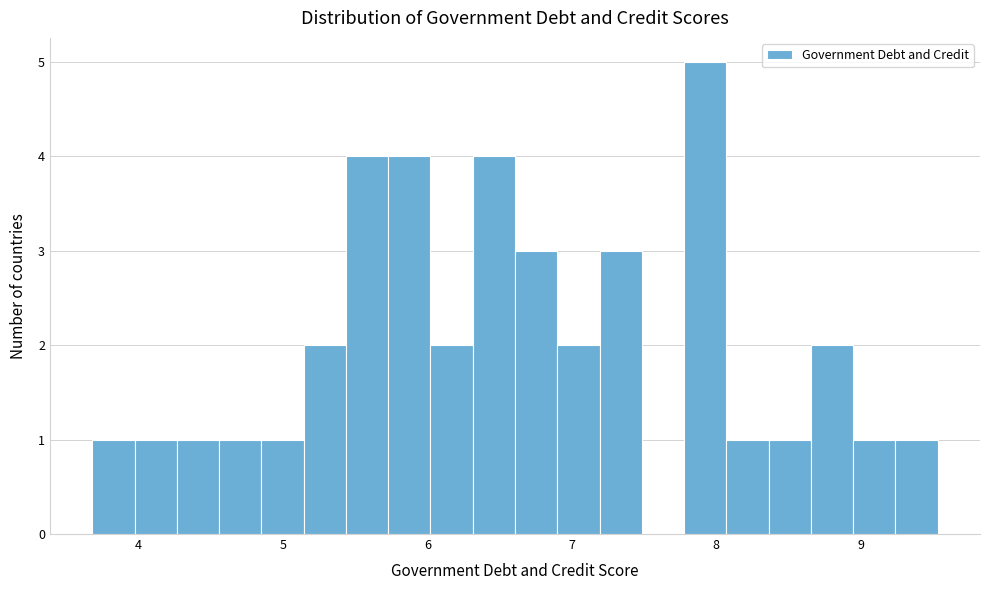

Read against the x-axis, roughly where is the centre of the tallest bar?

7.9